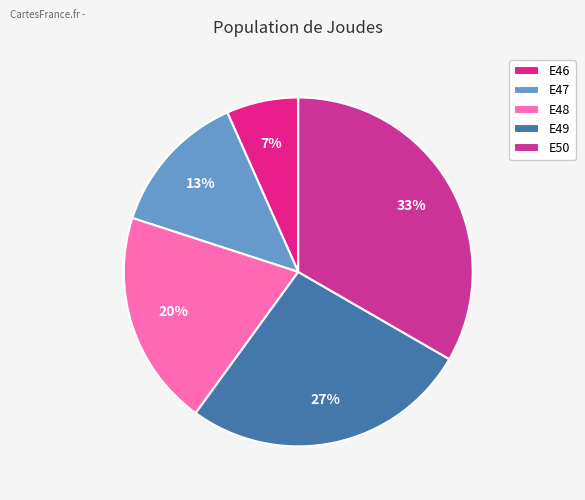

To the nearest percent, what is the difference between the E48 and E49 slice percentages?

7%